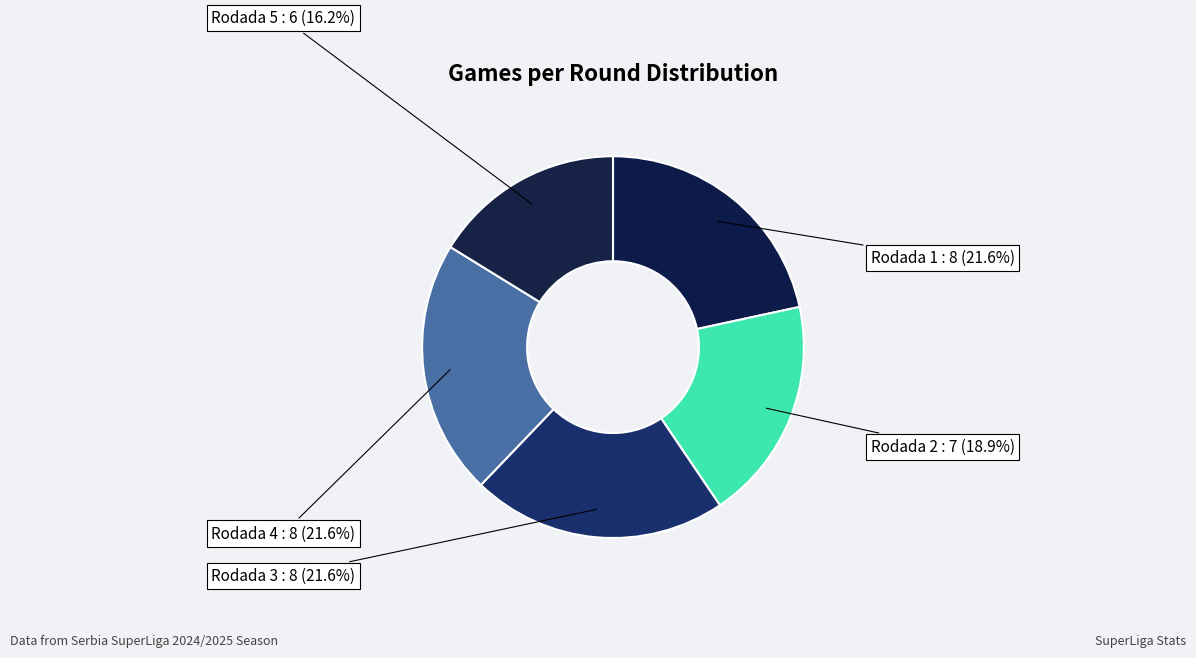

To the nearest percent, what is the difference between the largest and smallest slice percentages?

5%